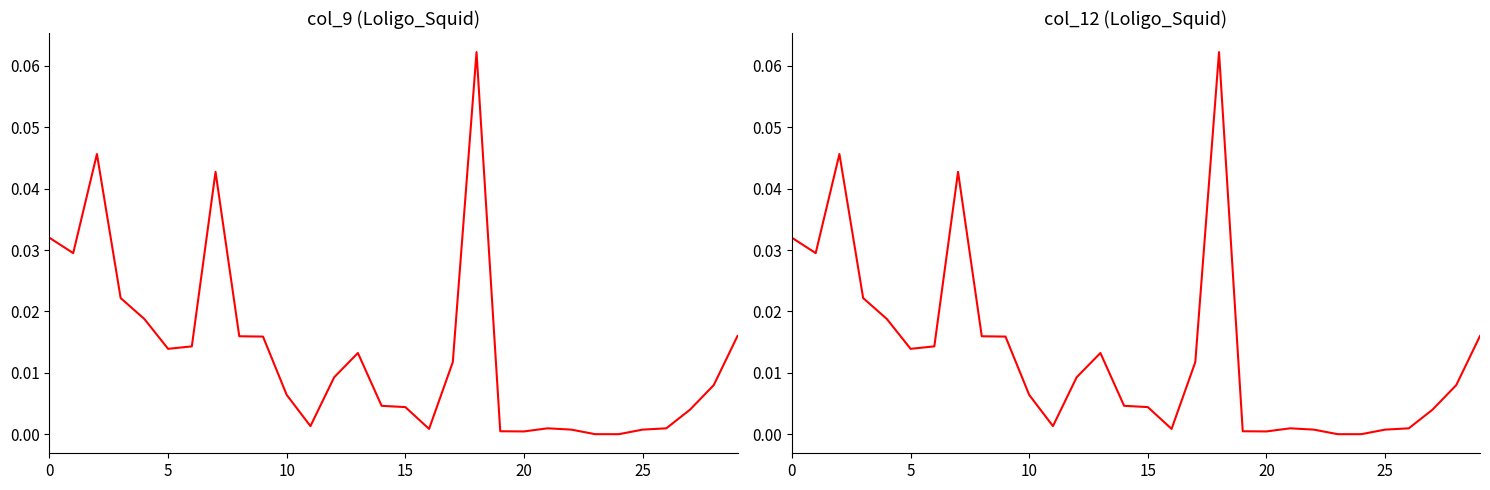

Reading right to left, list all the values displayed in this chart.

col_9: 0.0	0.0	0.0	0.0	0.0	0.0	0.0	0.0	0.0	0.0	0.0	0.1	0.0	0.0	0.0	0.0	0.0	0.0	0.0	0.0	0.0	0.0	0.0	0.0	0.0	0.0	0.0	0.0	0.0	0.0
col_12: 0.0	0.0	0.0	0.0	0.0	0.0	0.0	0.0	0.0	0.0	0.0	0.1	0.0	0.0	0.0	0.0	0.0	0.0	0.0	0.0	0.0	0.0	0.0	0.0	0.0	0.0	0.0	0.0	0.0	0.0